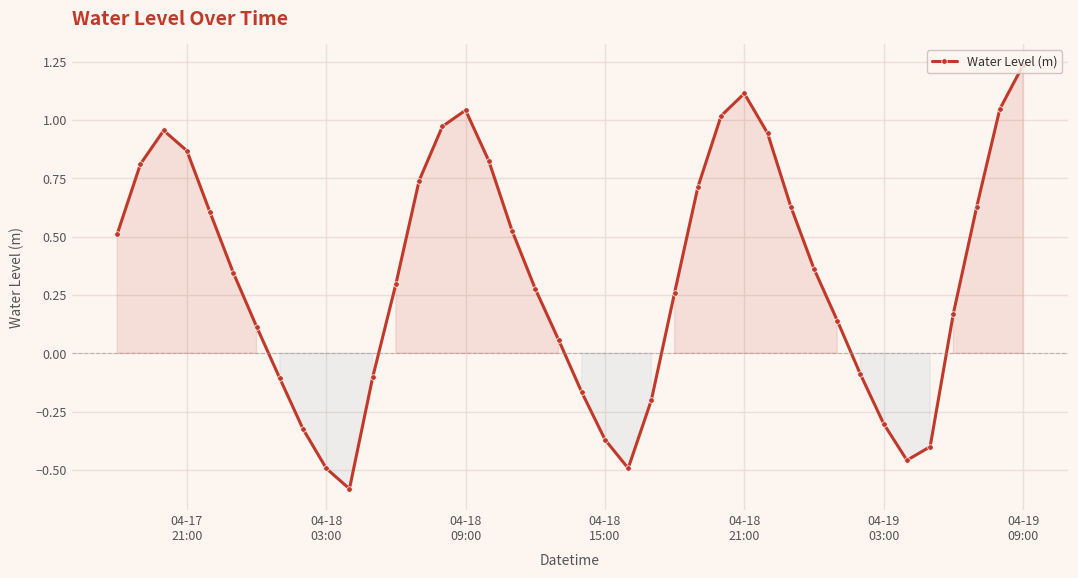

What is the difference between the second highest and second lowest values?

1.6